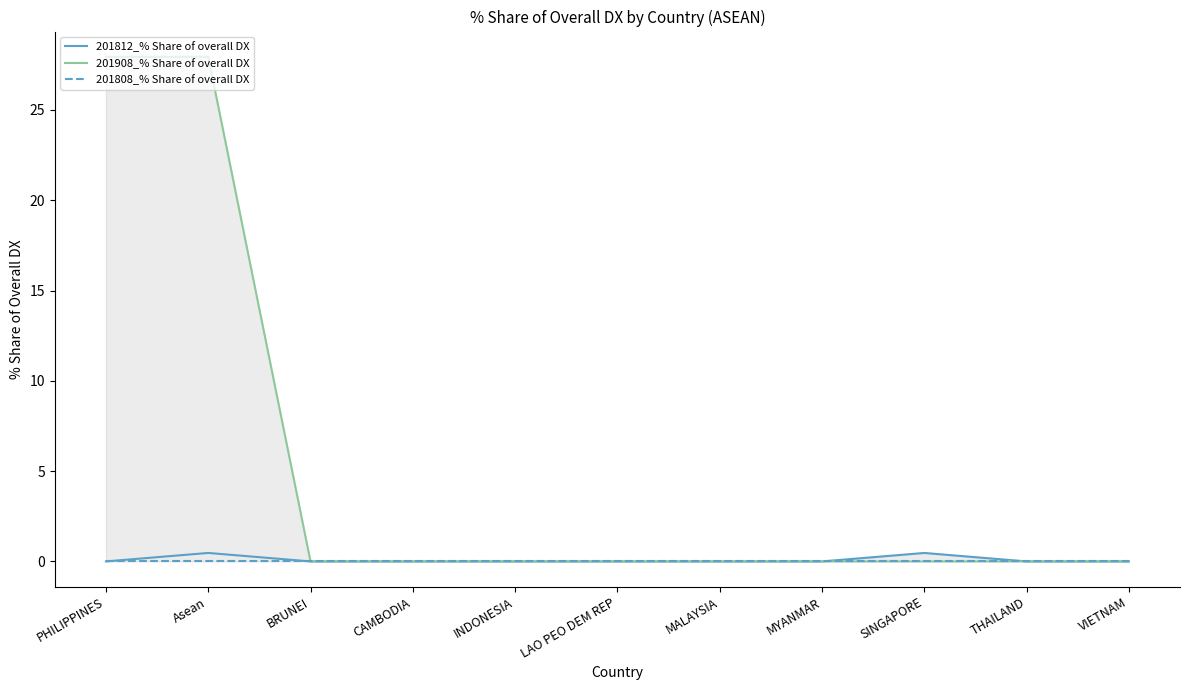

Which category has the lowest value across all series?

PHILIPPINES